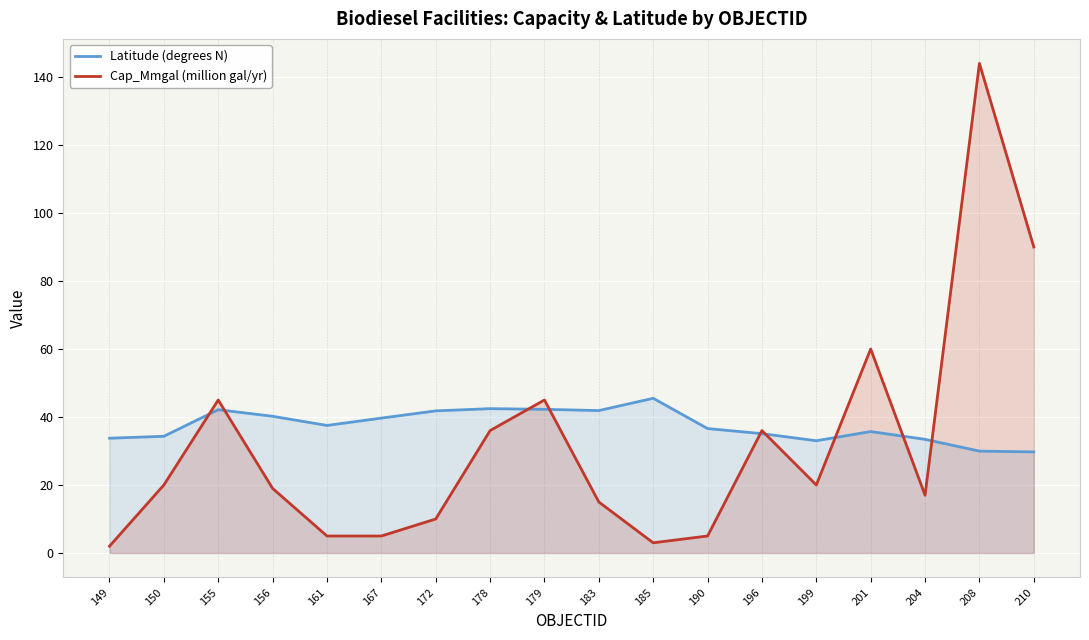

Reading right to left, extract all data points from this chart.

Latitude (degrees N): 210=29.7	208=30.0	204=33.4	201=35.7	199=33.0	196=35.1	190=36.6	185=45.5	183=41.9	179=42.3	178=42.5	172=41.8	167=39.7	161=37.5	156=40.2	155=42.1	150=34.3	149=33.8
Cap_Mmgal (million gal/yr): 210=90.0	208=144.0	204=17.0	201=60.0	199=20.0	196=36.0	190=5.0	185=3.0	183=15.0	179=45.0	178=36.0	172=10.0	167=5.0	161=5.0	156=19.0	155=45.0	150=20.0	149=2.0